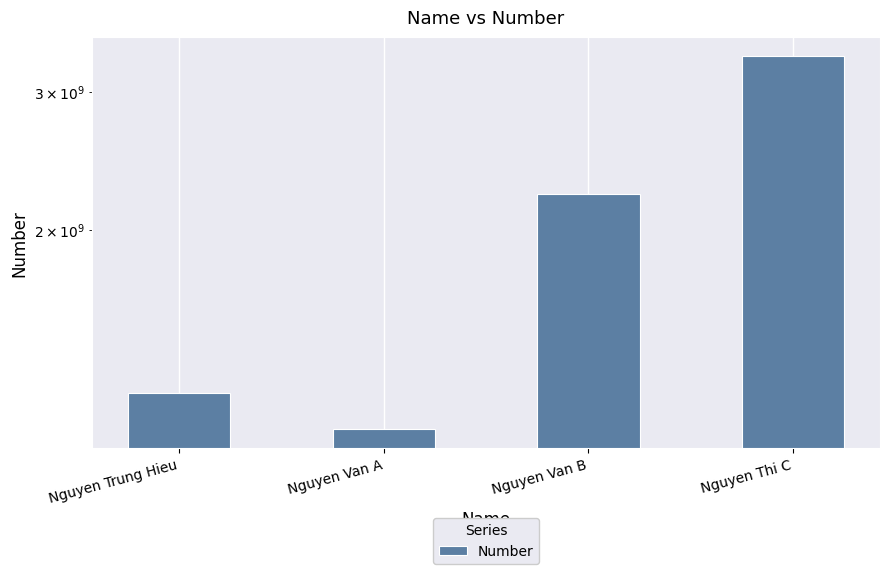

At which label does the data first exceed 2222222222?

Nguyen Thi C